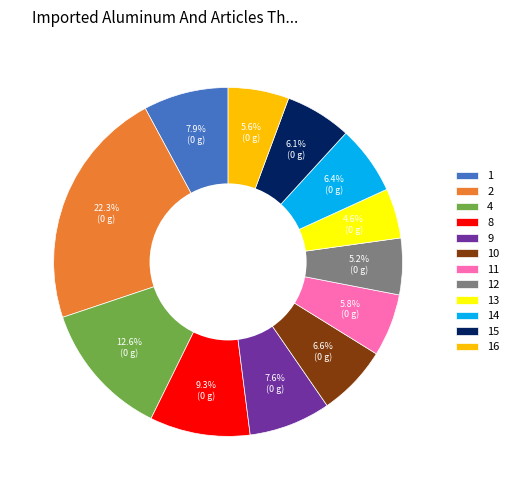

Is it true that 8 is 2% of the pie?

False